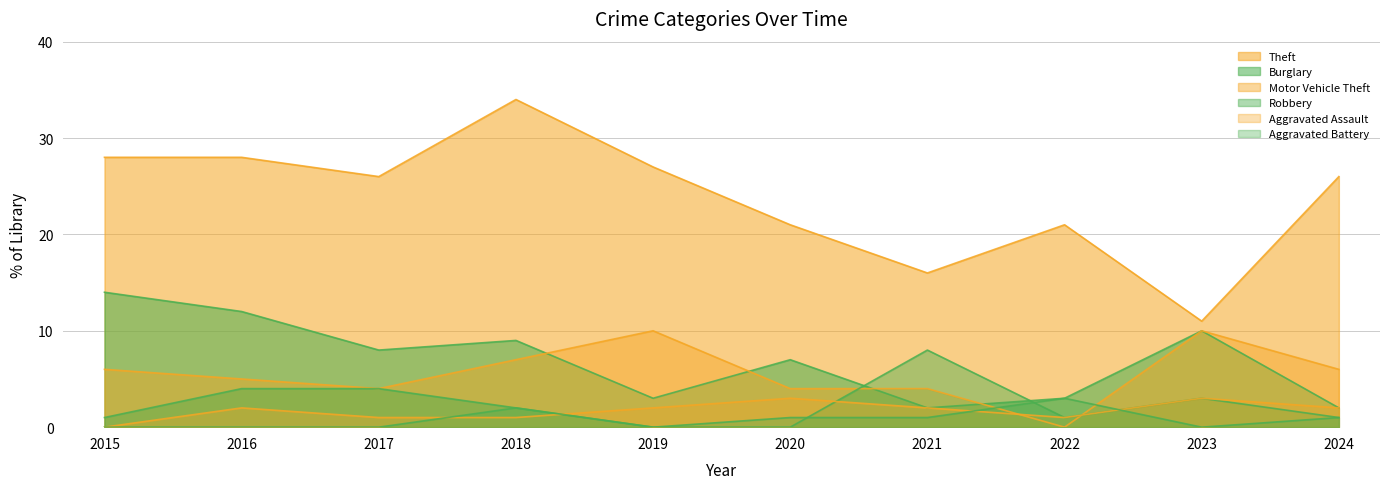

Does the chart display data point markers on the line(s)?

No